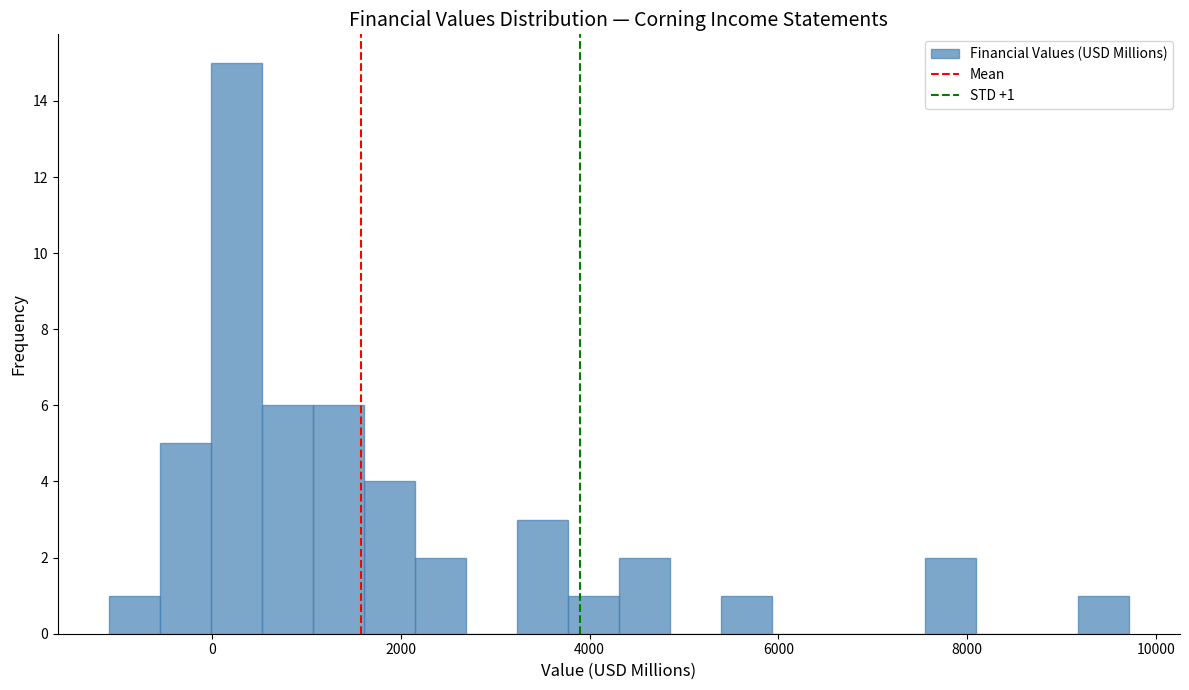

Around what value on the x-axis is the tallest bar? Give the approximate position of its centre, as read against the axis.

200